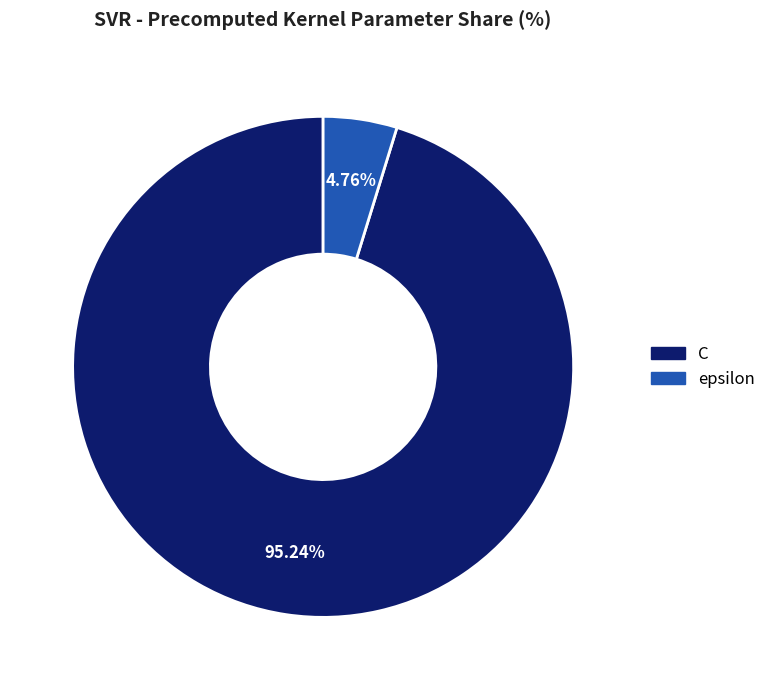

Does epsilon represent more than half of the total?

No